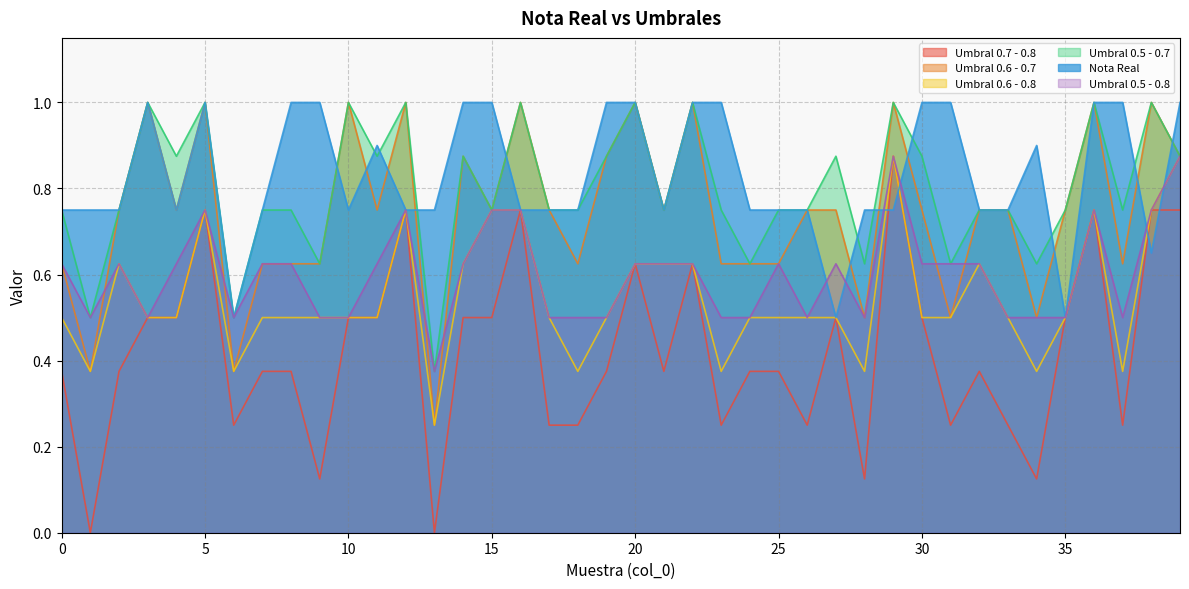

At which category is the sum across all series the highest?

29